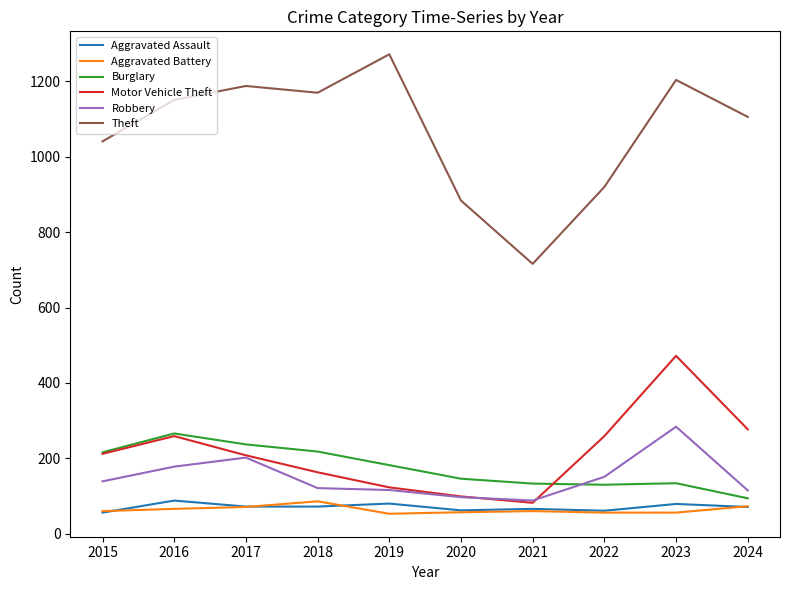

True or false: Theft and Burglary cross at least once.

False